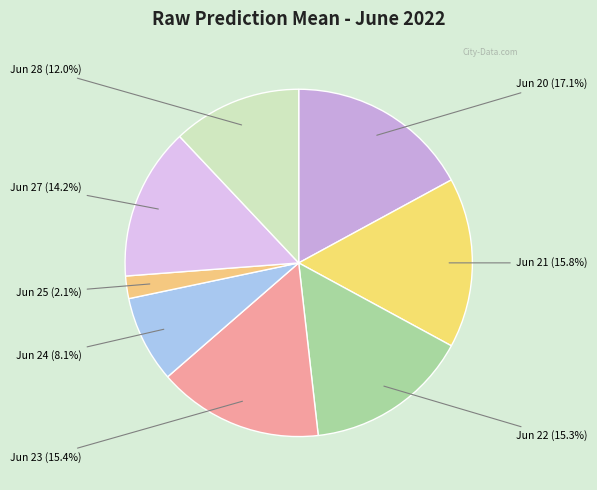

To the nearest percent, what is the average slice percentage?

12%